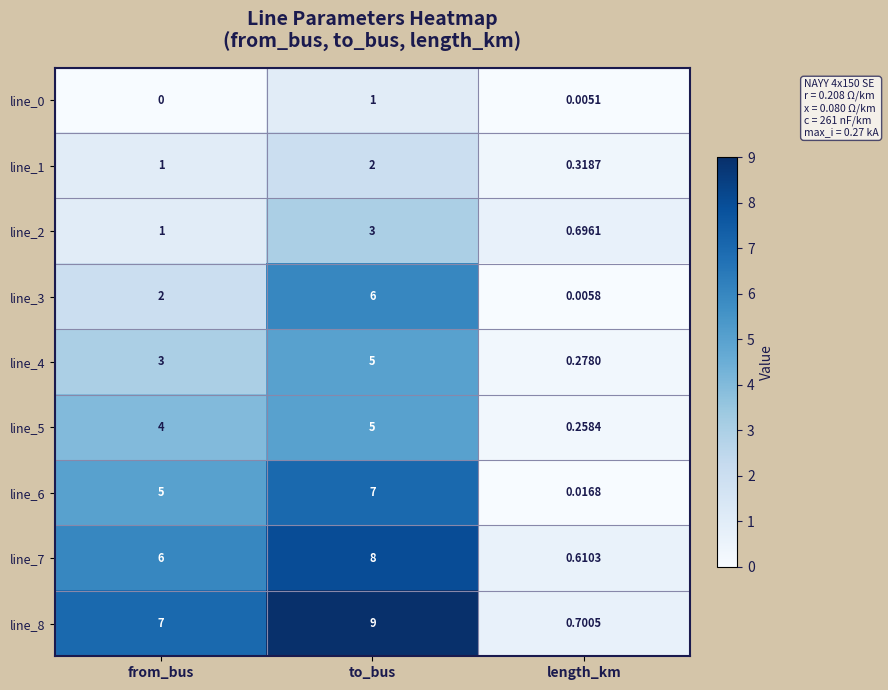

What is the spread (max minus min) of values at from_bus?

7.0